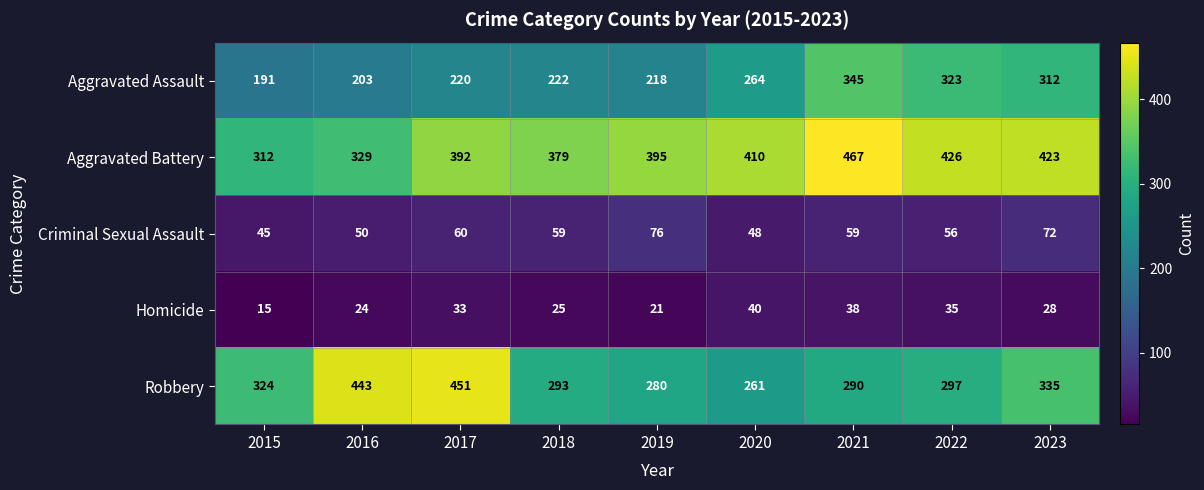

At which label is Criminal Sexual Assault closest to 60?

2017